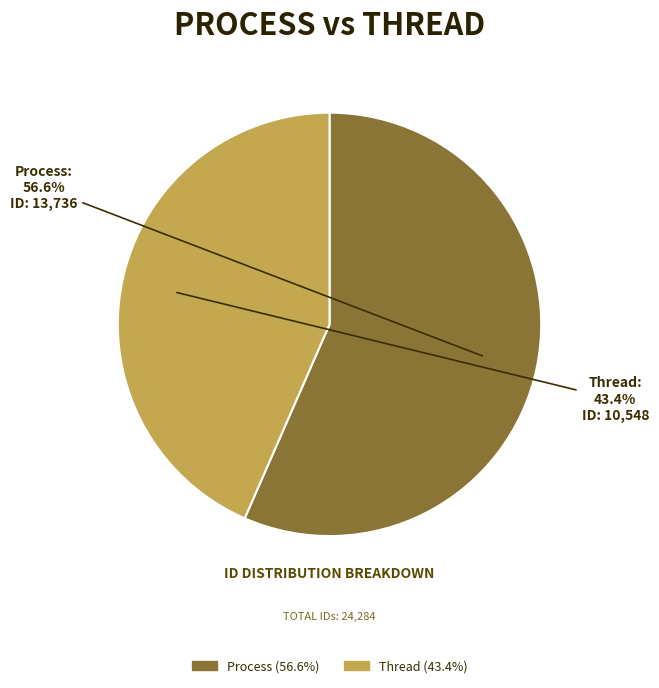

To the nearest percent, what is the difference between the Process and Thread slice percentages?

13%